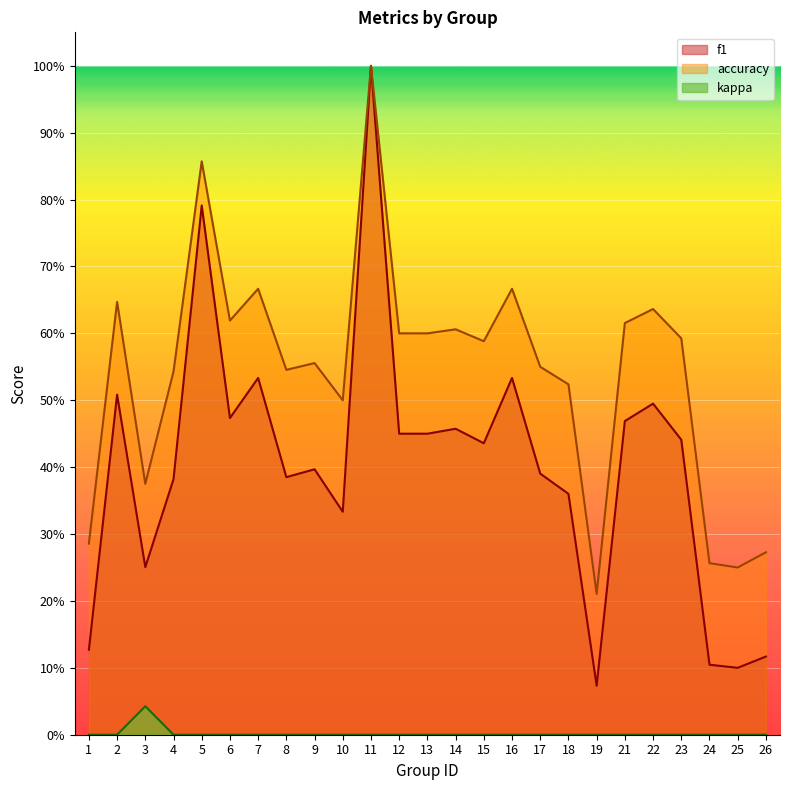

Reading right to left, list all the values displayed in this chart.

f1: 0.1	0.1	0.1	0.4	0.5	0.5	0.1	0.4	0.4	0.5	0.4	0.5	0.5	0.5	1.0	0.3	0.4	0.4	0.5	0.5	0.8	0.4	0.3	0.5	0.1
accuracy: 0.3	0.2	0.3	0.6	0.6	0.6	0.2	0.5	0.6	0.7	0.6	0.6	0.6	0.6	1.0	0.5	0.6	0.5	0.7	0.6	0.9	0.5	0.4	0.6	0.3
kappa: 0.0	0.0	0.0	0.0	0.0	0.0	0.0	0.0	0.0	0.0	0.0	0.0	0.0	0.0	0.0	0.0	0.0	0.0	0.0	0.0	0.0	0.0	0.0	0.0	0.0